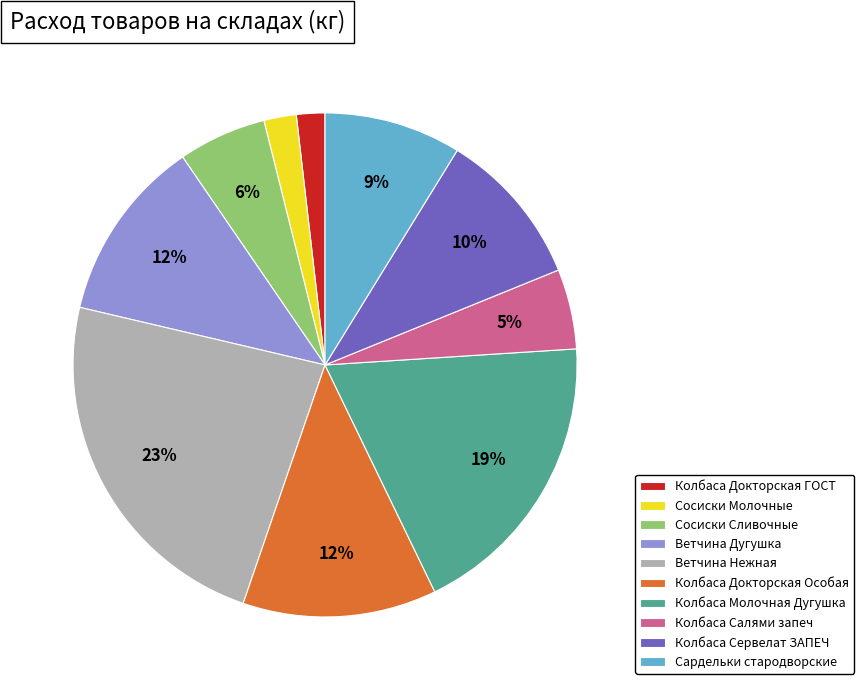

What is the largest slice in the pie chart?

Ветчина Нежная